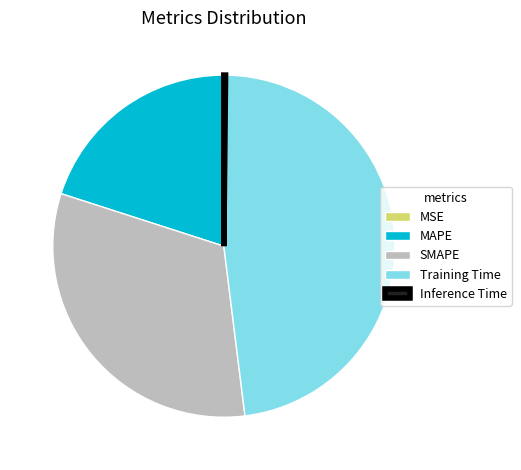

The Training Time slice represents 48% of the pie. True or false?

True